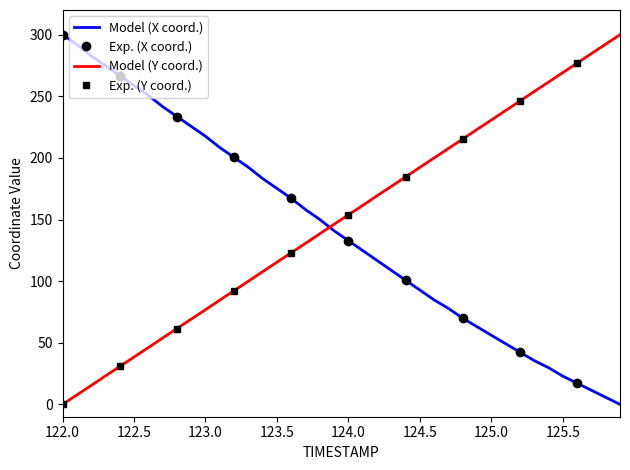

What is the average value of the Y series?

150.0